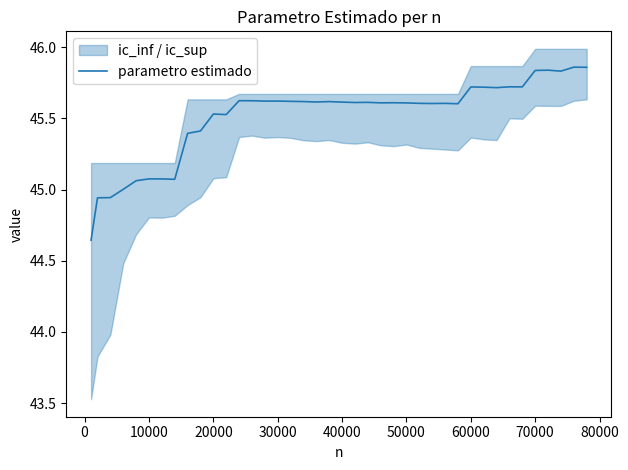

Does the chart display data point markers on the line(s)?

No